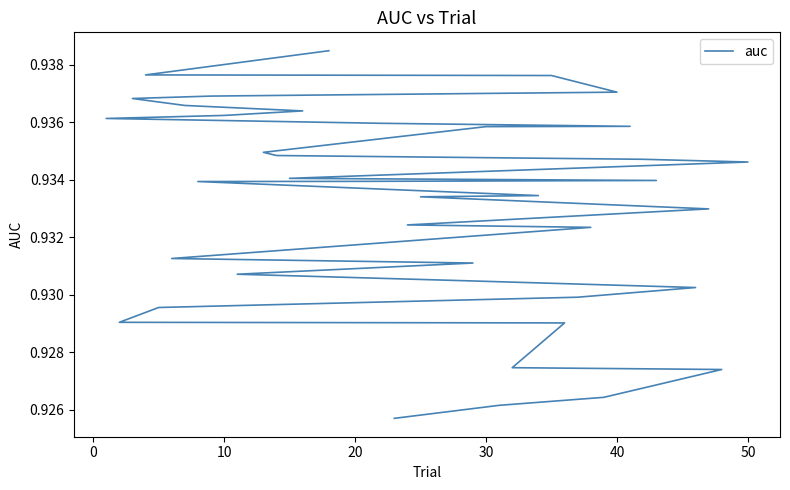

What is the minimum value shown in the chart?

0.9